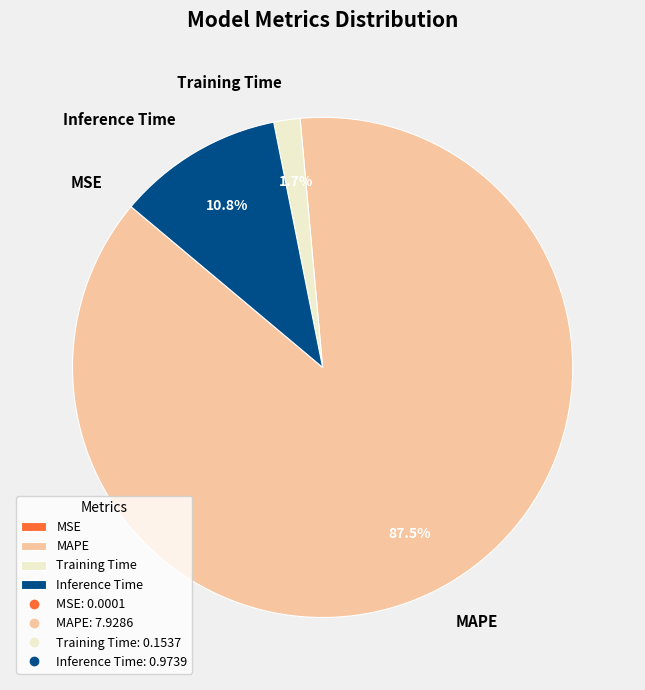

What is the largest slice in the pie chart?

MAPE